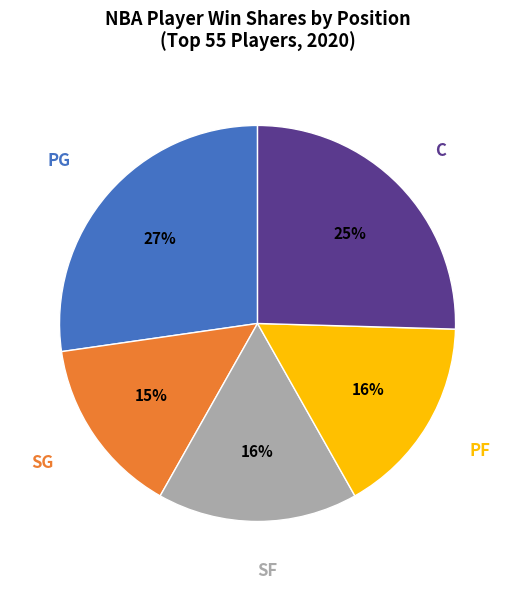

Is there a majority slice in this chart?

No